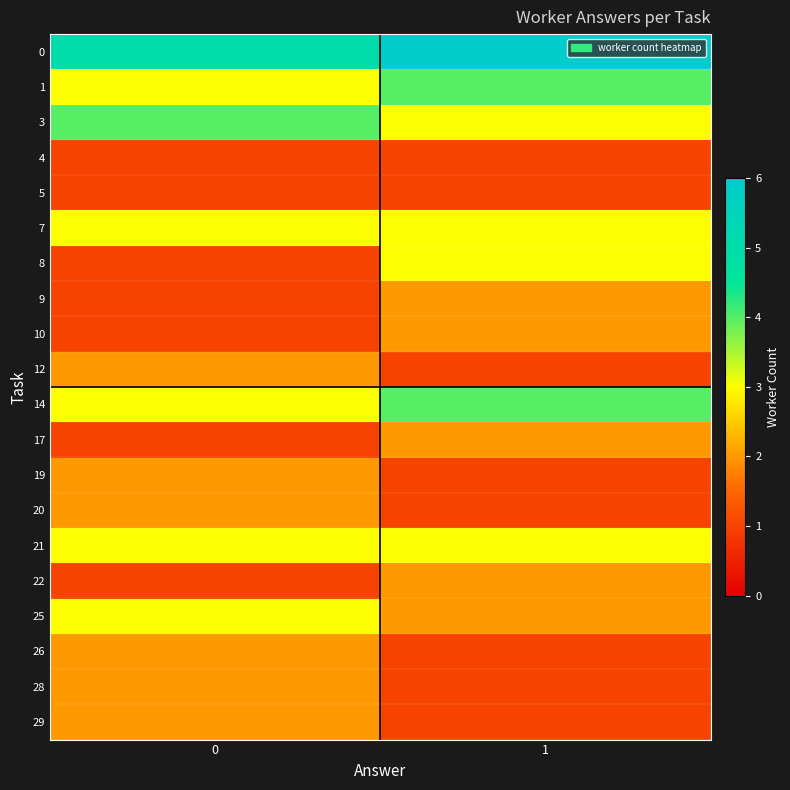

Between 0 and 1, which is larger?

1